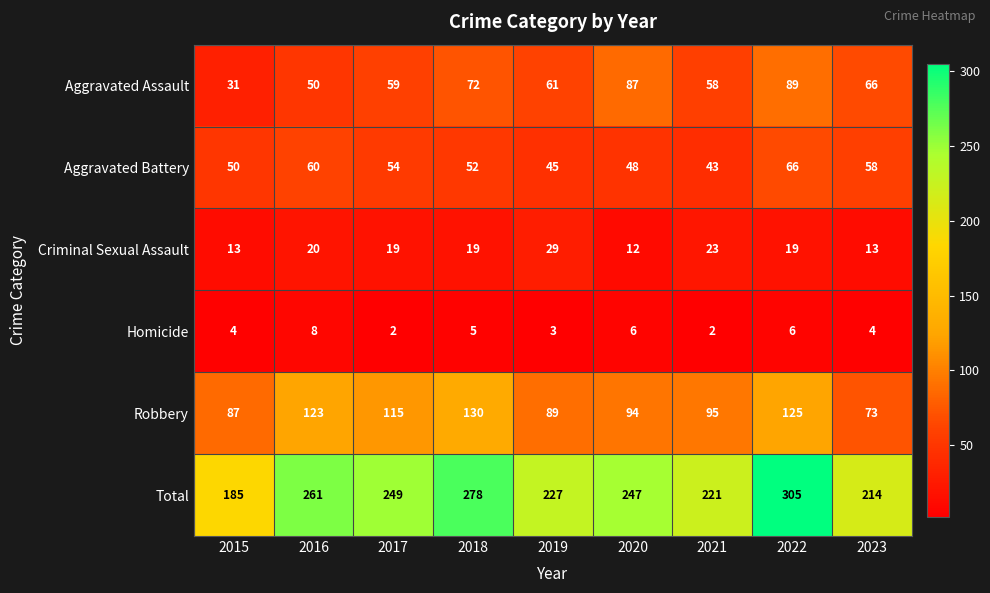

What is the sum of all Robbery values?

931